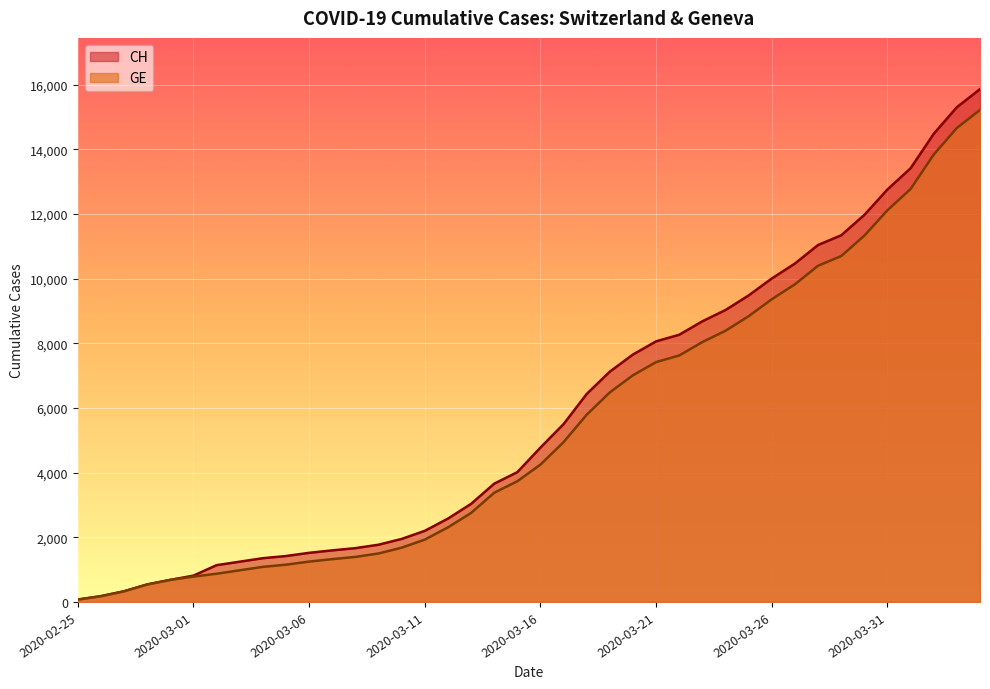

Which series has the largest total across all categories?

CH